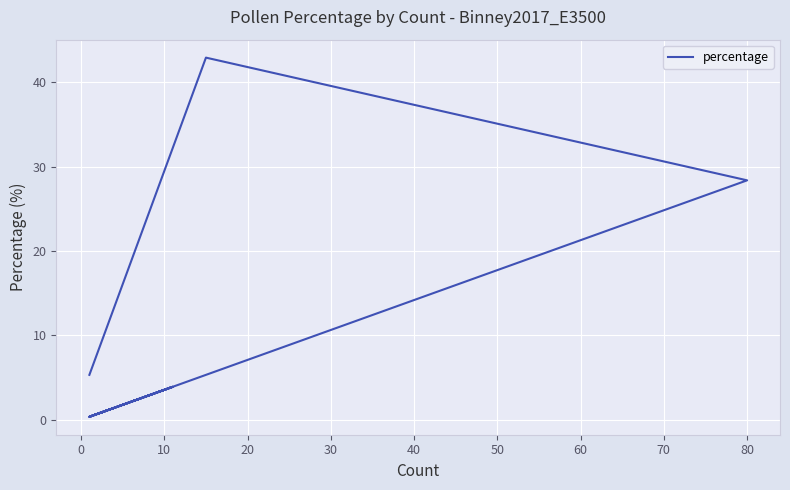

True or false: there are more than 1 points higher than both neighbors.

True